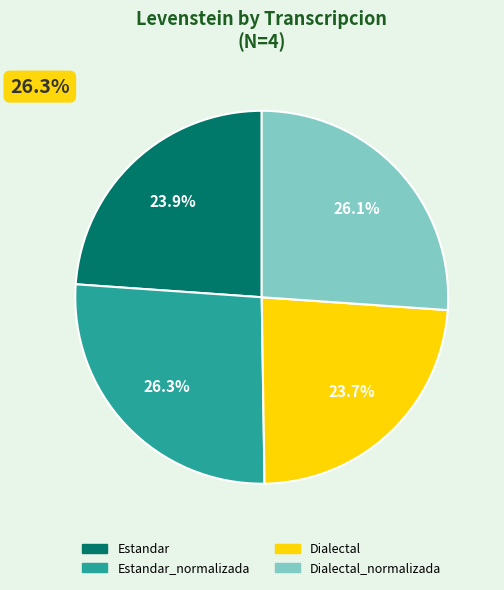

To the nearest percent, what is the difference between the largest and smallest slice percentages?

3%